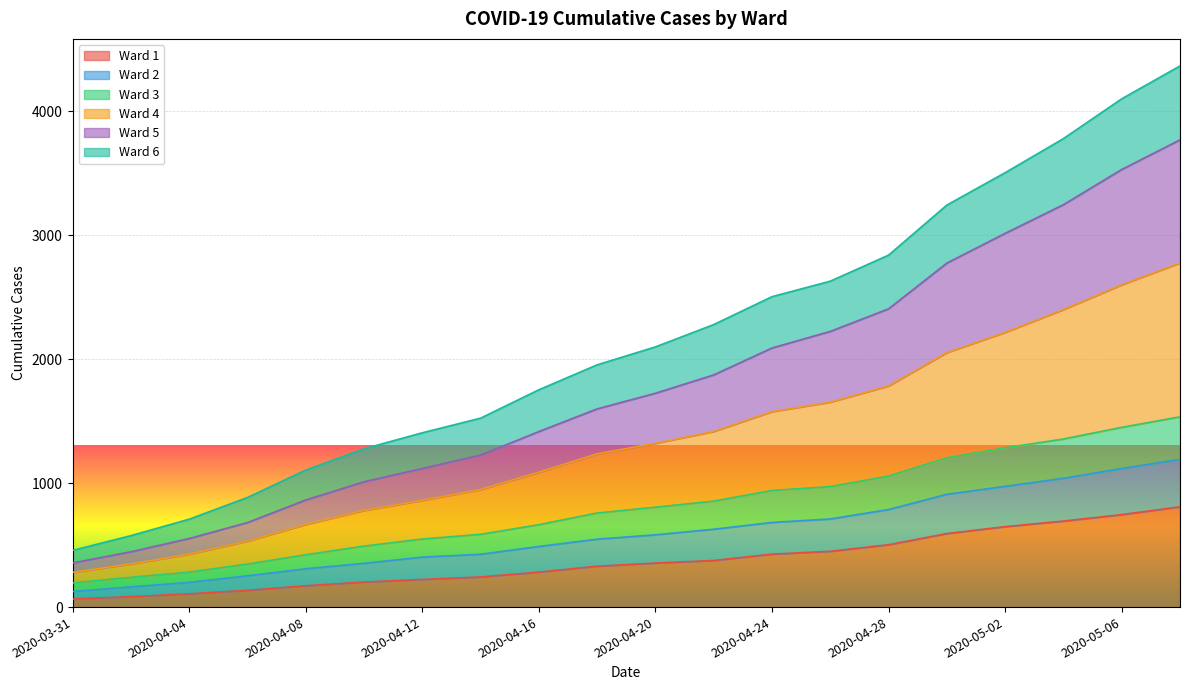

What is the smallest value displayed?

65